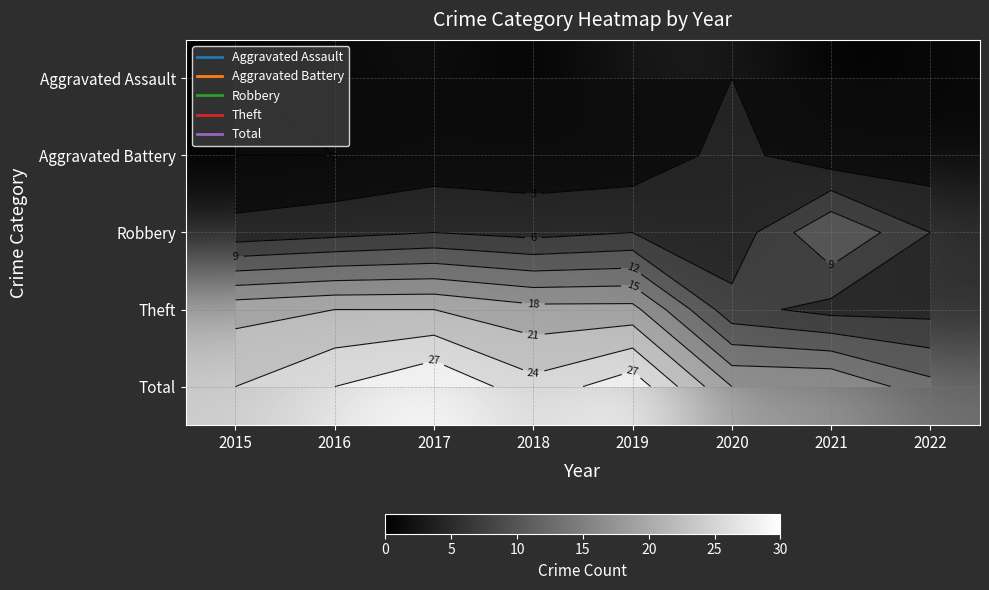

Count the Aggravated Assault values in the range 0 to 3.

8